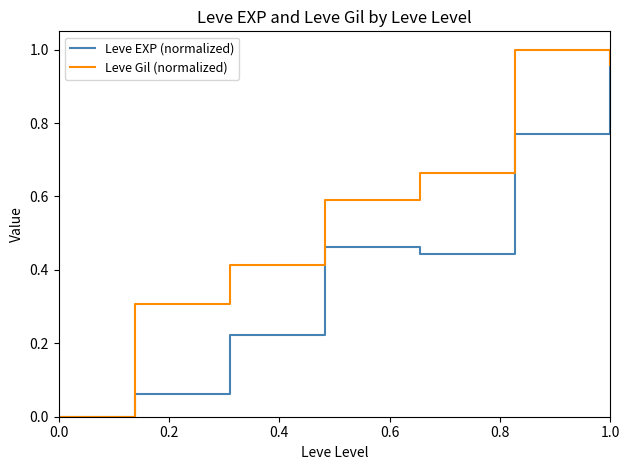

How many positive values does the Leve Gil (normalized) series have?

6